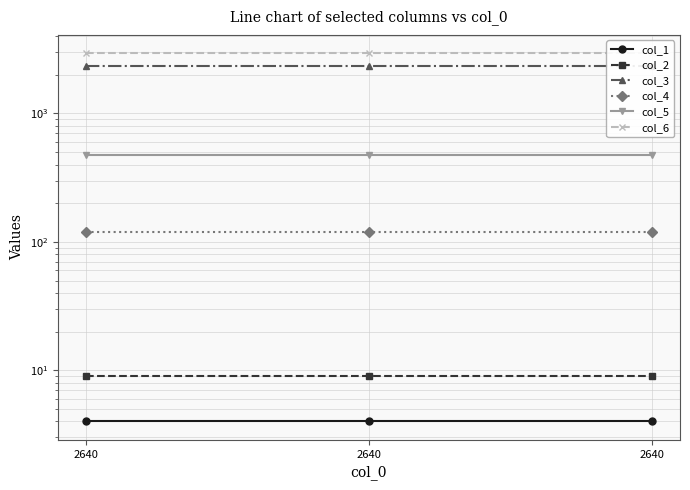

At which label does col_3 reach its minimum?

2640